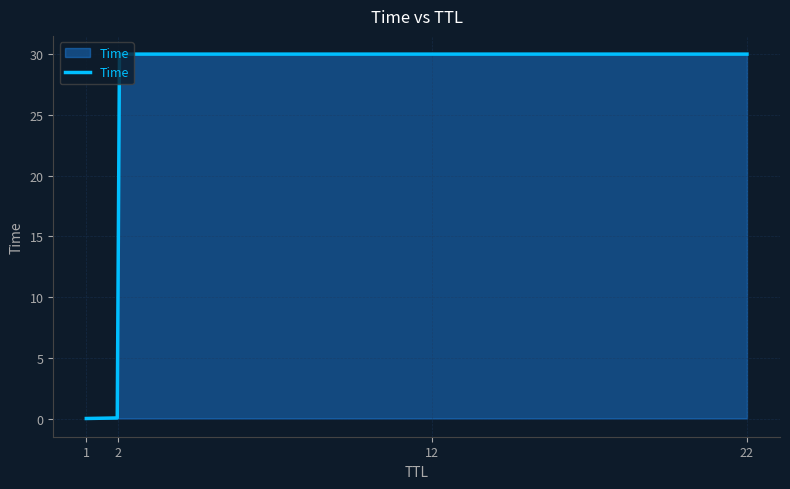

What is the greatest value displayed?

30.0